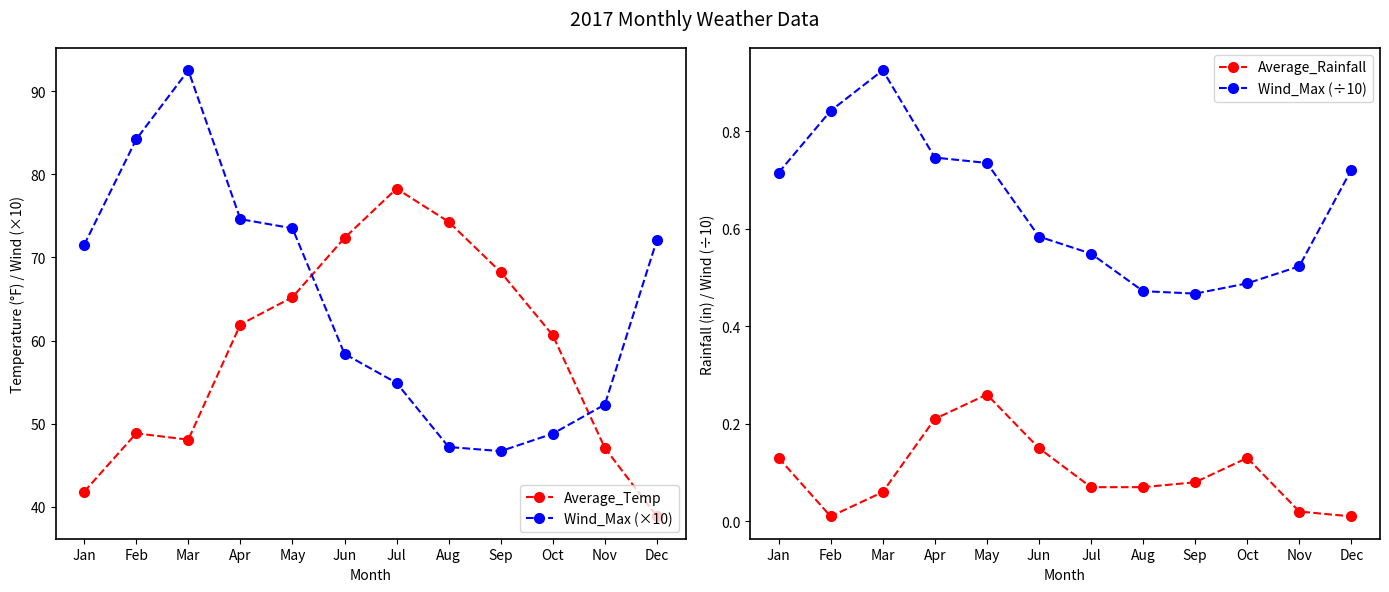

List the series in order of their peak value, lowest first.

Average_Rainfall, Wind_Max (÷10), Average_Temp, Wind_Max (×10)